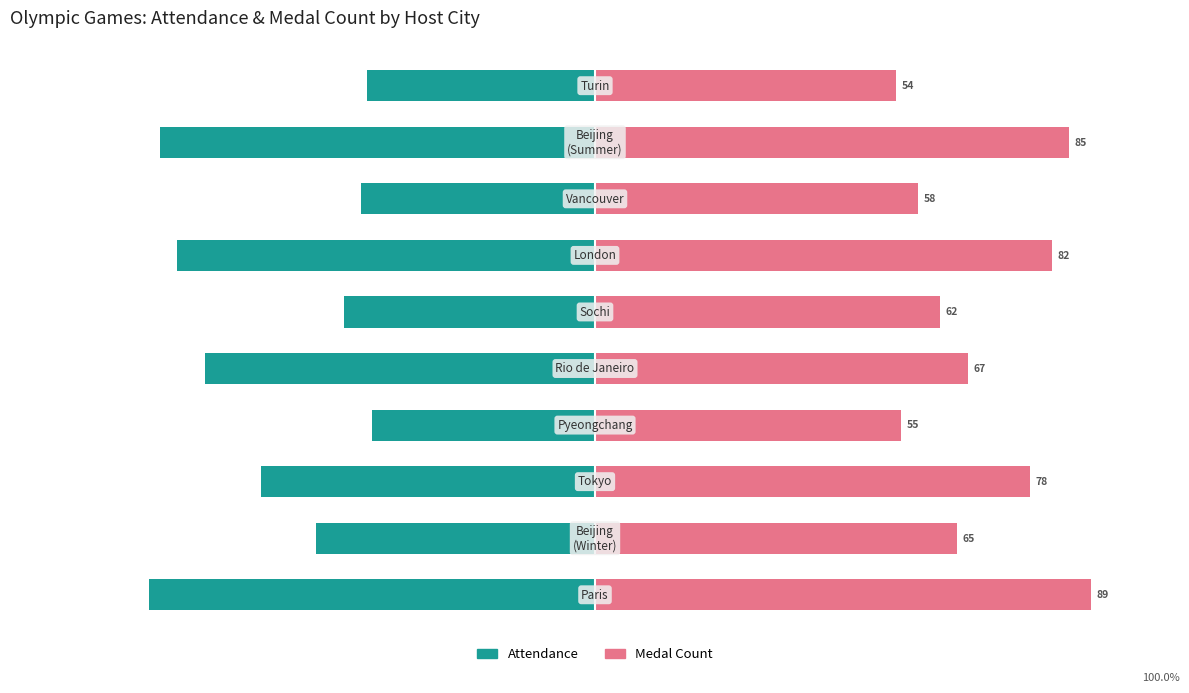

Between 8 and 2, which is larger?

2